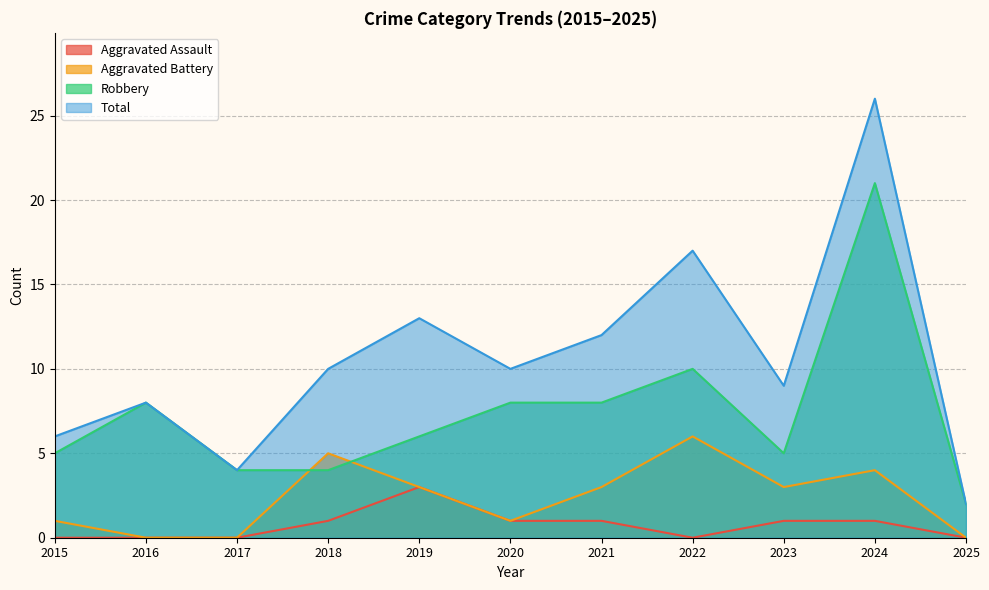

Reading left to right, extract all data points from this chart.

Aggravated Assault: 2015=0	2016=0	2017=0	2018=1	2019=3	2020=1	2021=1	2022=0	2023=1	2024=1	2025=0
Aggravated Battery: 2015=1	2016=0	2017=0	2018=5	2019=3	2020=1	2021=3	2022=6	2023=3	2024=4	2025=0
Robbery: 2015=5	2016=8	2017=4	2018=4	2019=6	2020=8	2021=8	2022=10	2023=5	2024=21	2025=2
Total: 2015=6	2016=8	2017=4	2018=10	2019=13	2020=10	2021=12	2022=17	2023=9	2024=26	2025=2